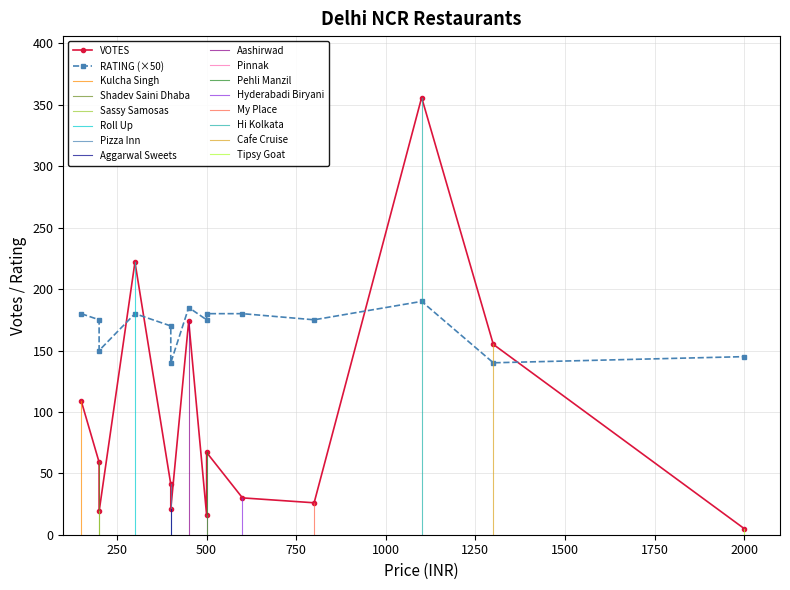

What is the minimum value shown in the chart?

2.8